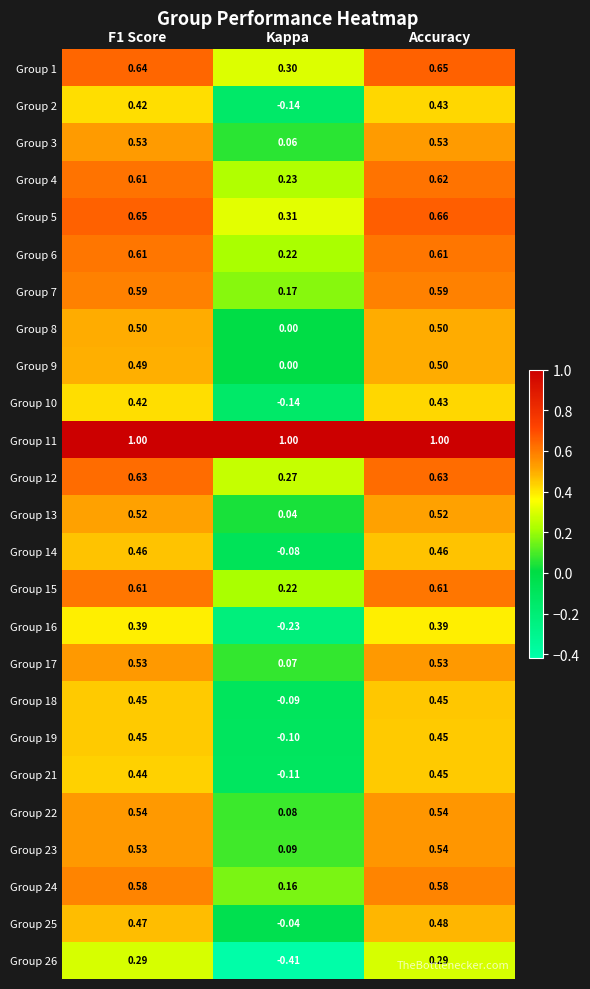

Which category has the lowest value across all series?

Kappa